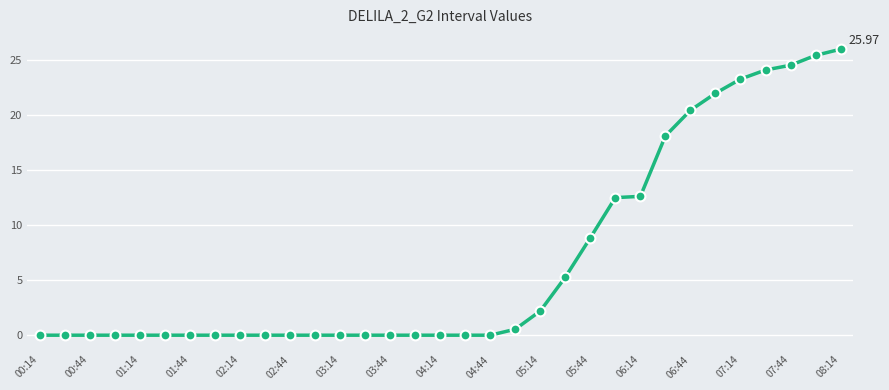

What is the difference between the maximum and minimum values?

26.0